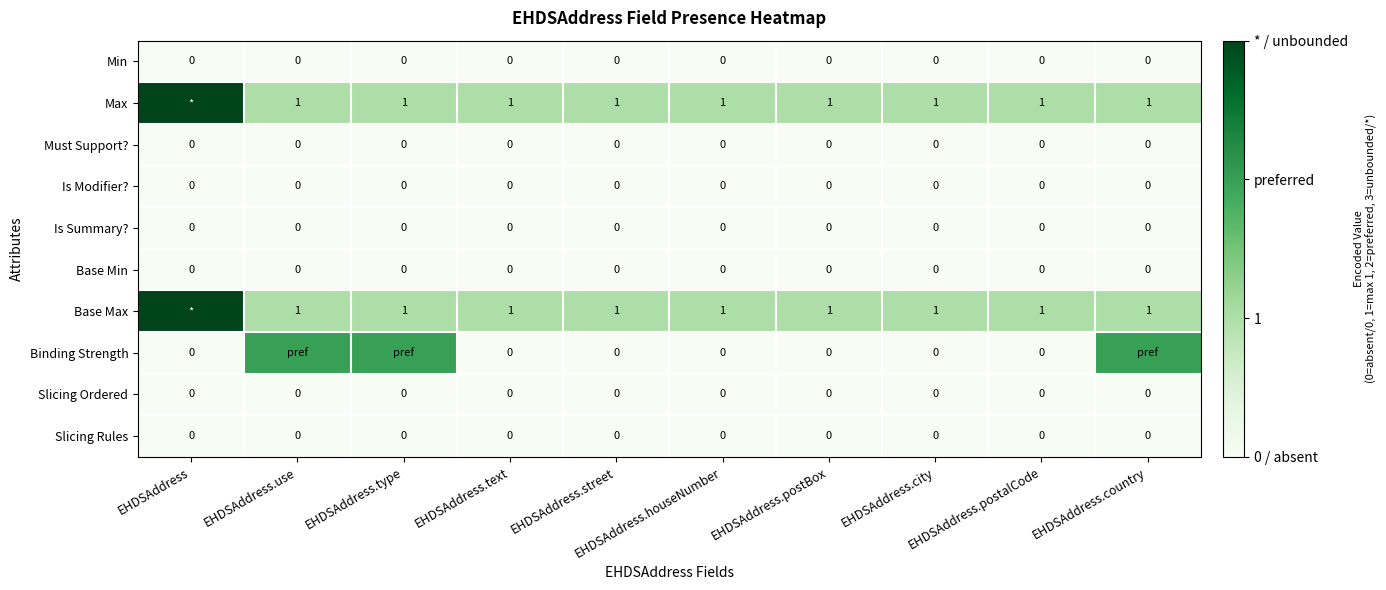

The Slicing Ordered series shows 0 at EHDSAddress.postalCode. True or false?

True